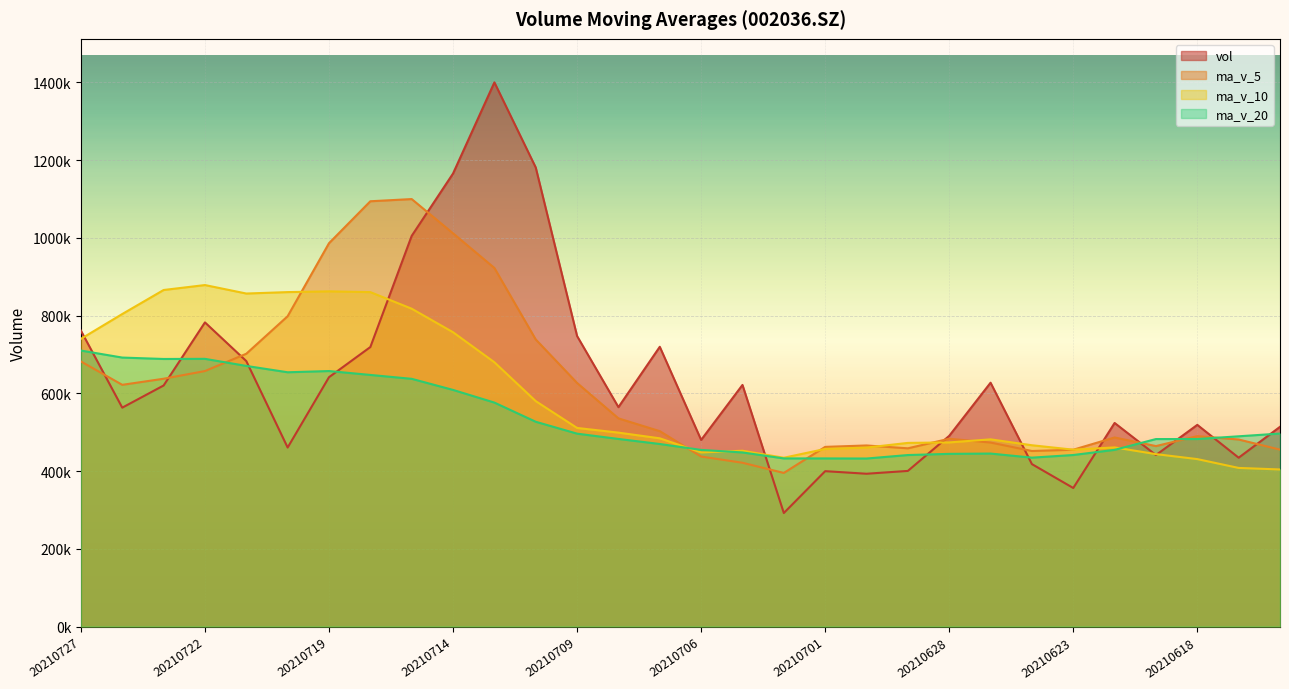

List the series in order of their peak value, highest first.

vol, ma_v_5, ma_v_10, ma_v_20